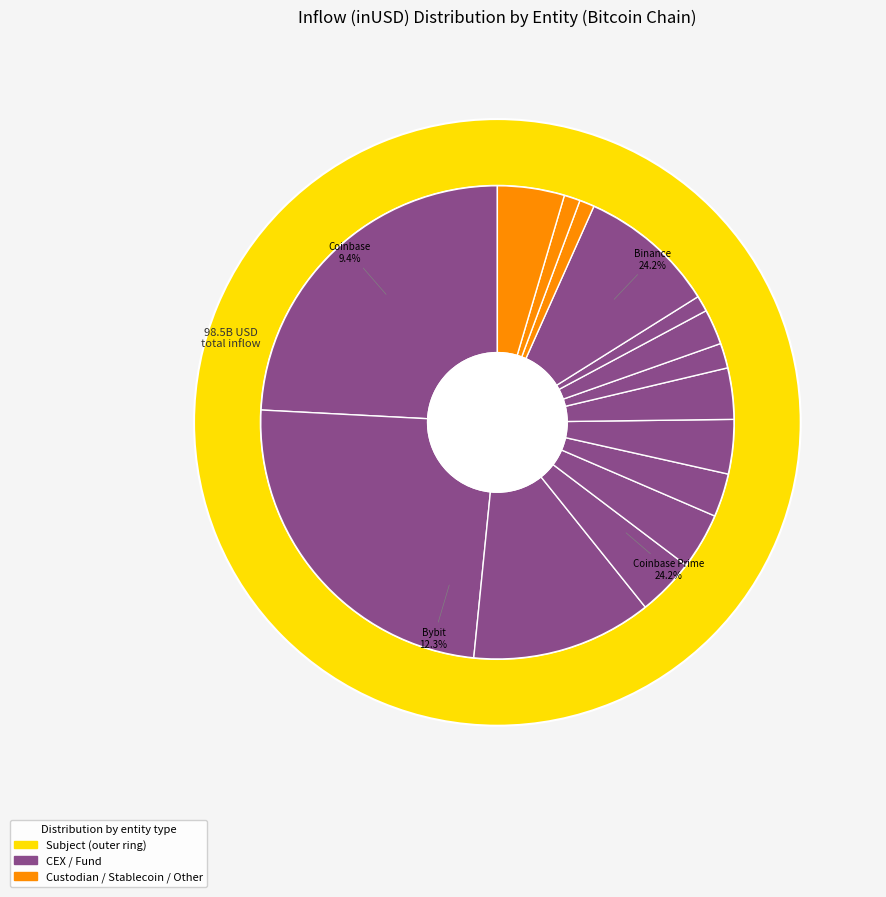

The Ceffu slice represents 1% of the pie. True or false?

True